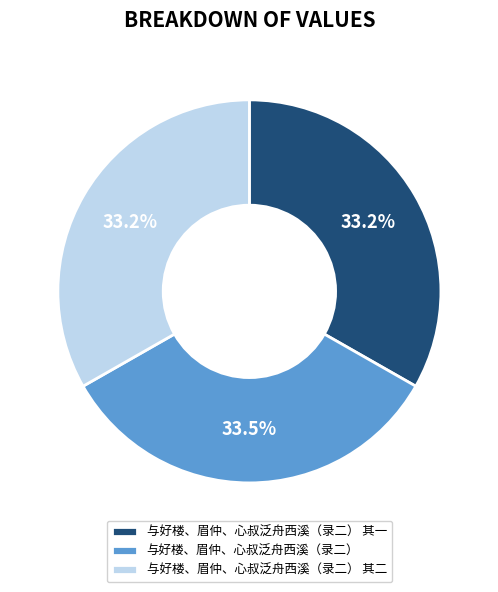

Combined, what portion of the pie is 与好楼、眉仲、心叔泛舟西溪（录二） 其二 and 与好楼、眉仲、心叔泛舟西溪（录二）?

66.8%